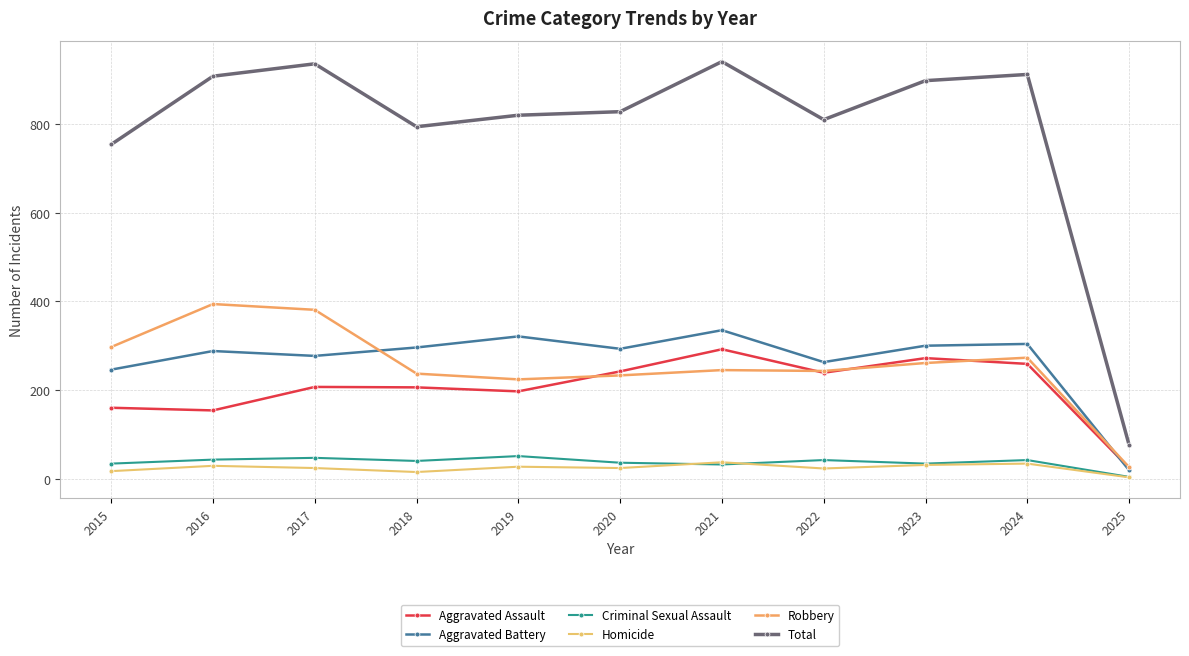

True or false: Criminal Sexual Assault and Total cross at least once.

False